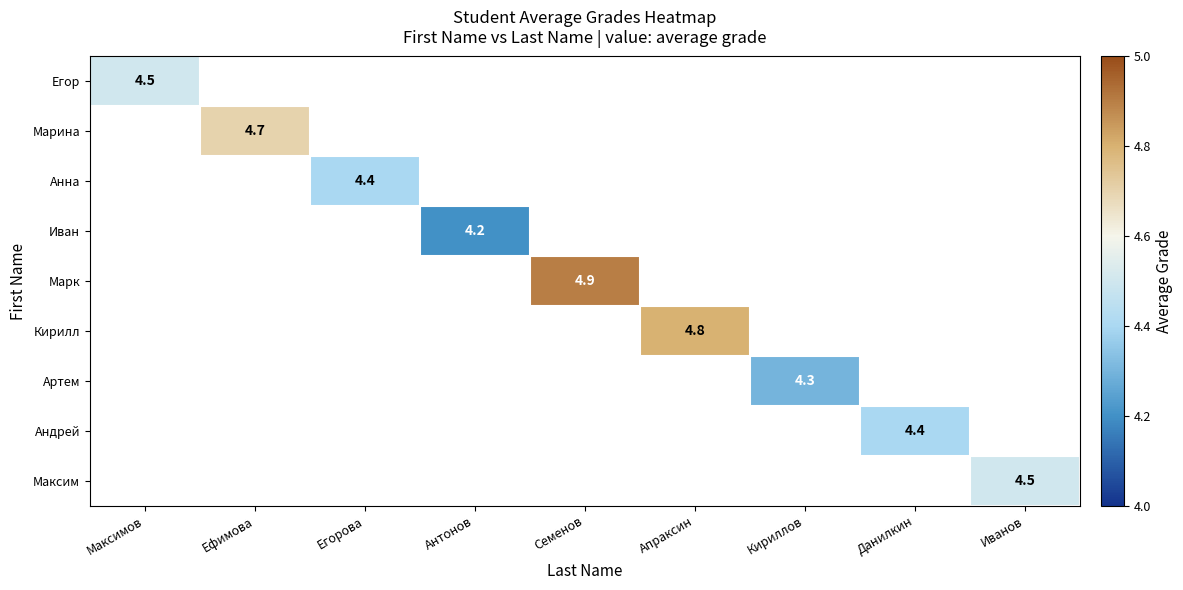

Is it true that Иван equals 5.9 at Антонов?

False